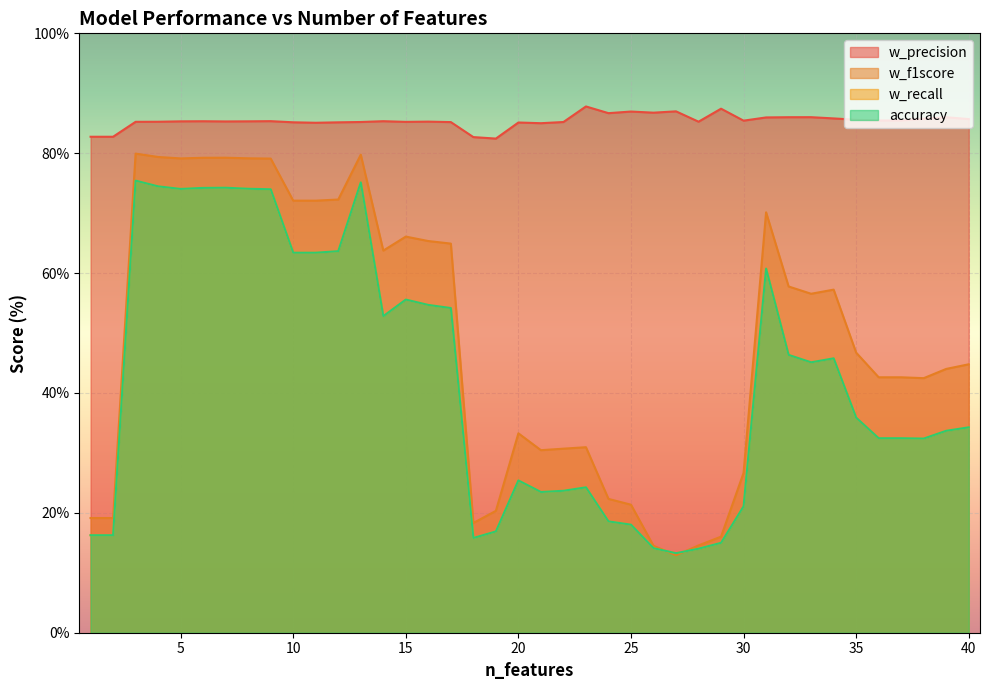

Where does the w_precision series first go above 85?

3